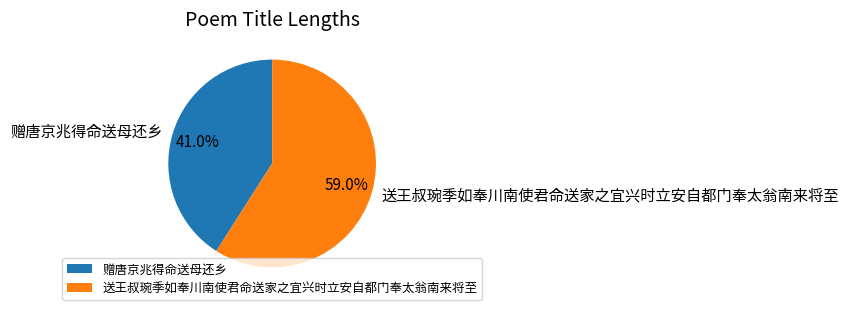

Count the number of slices in the pie.

2